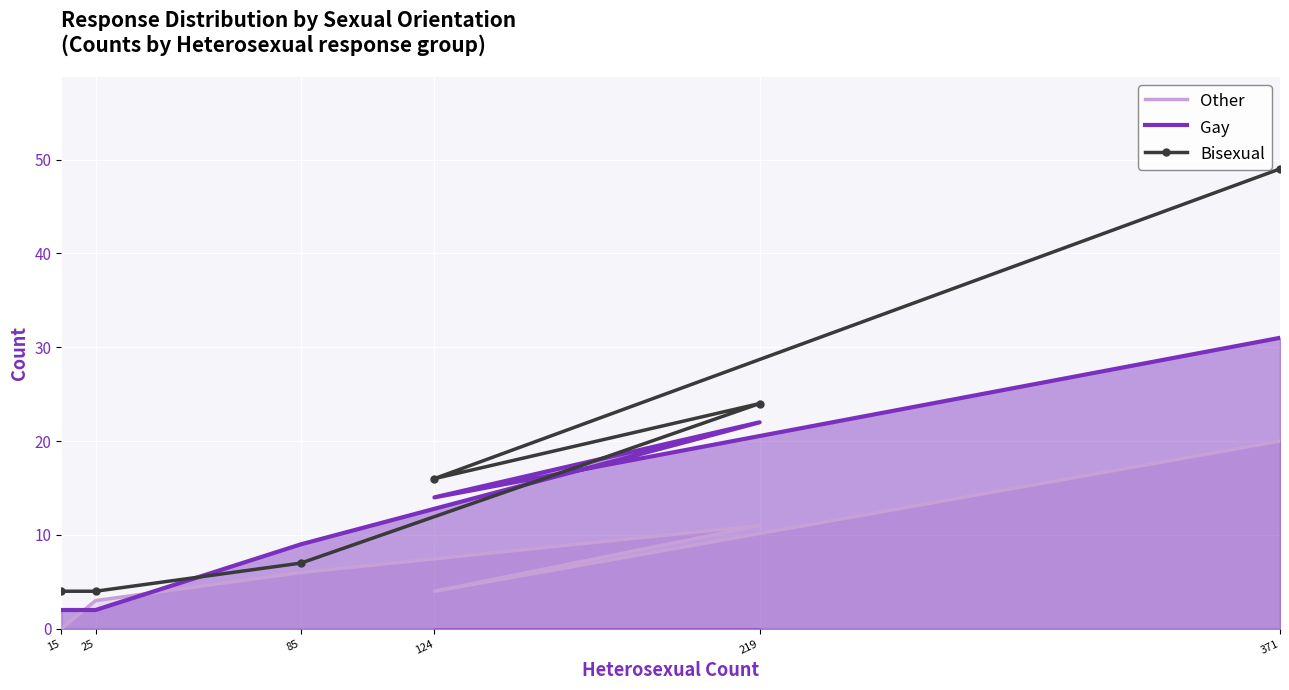

How many data points does each series have?

6